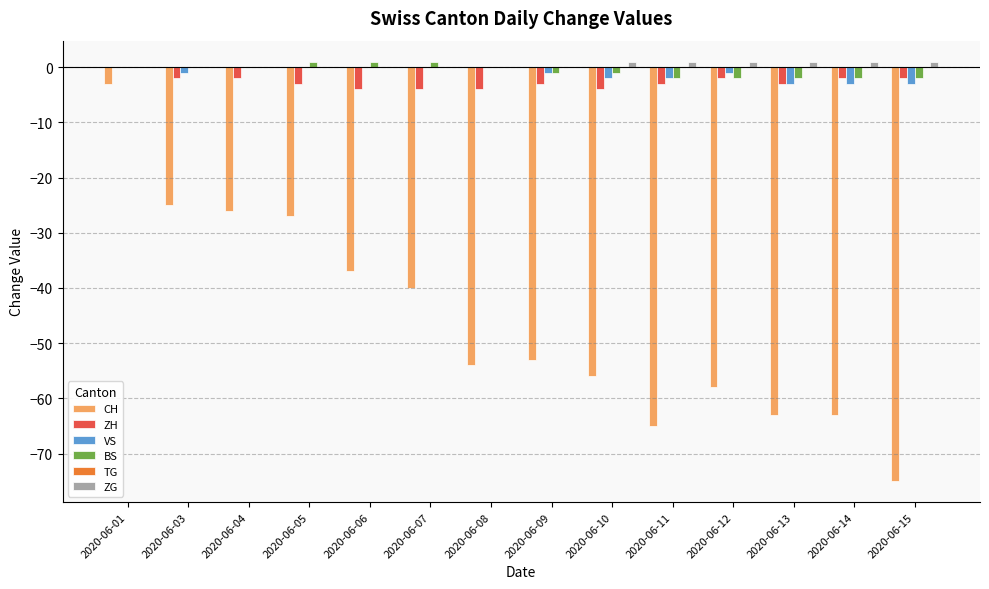

True or false: CH has a value of -65 at 2020-06-11.

True